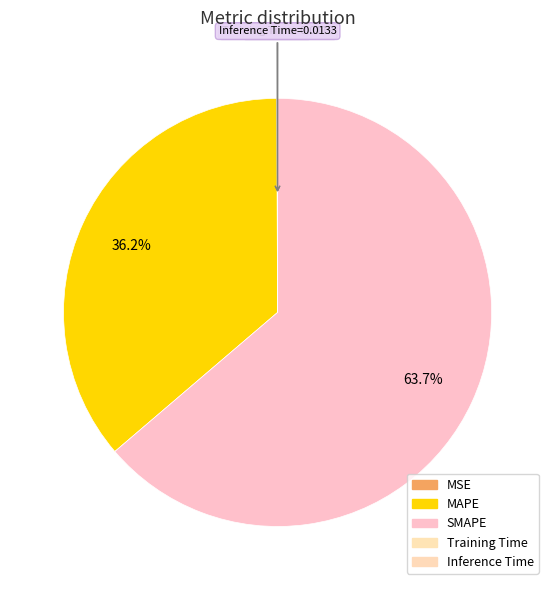

How many segments does this pie chart have?

5